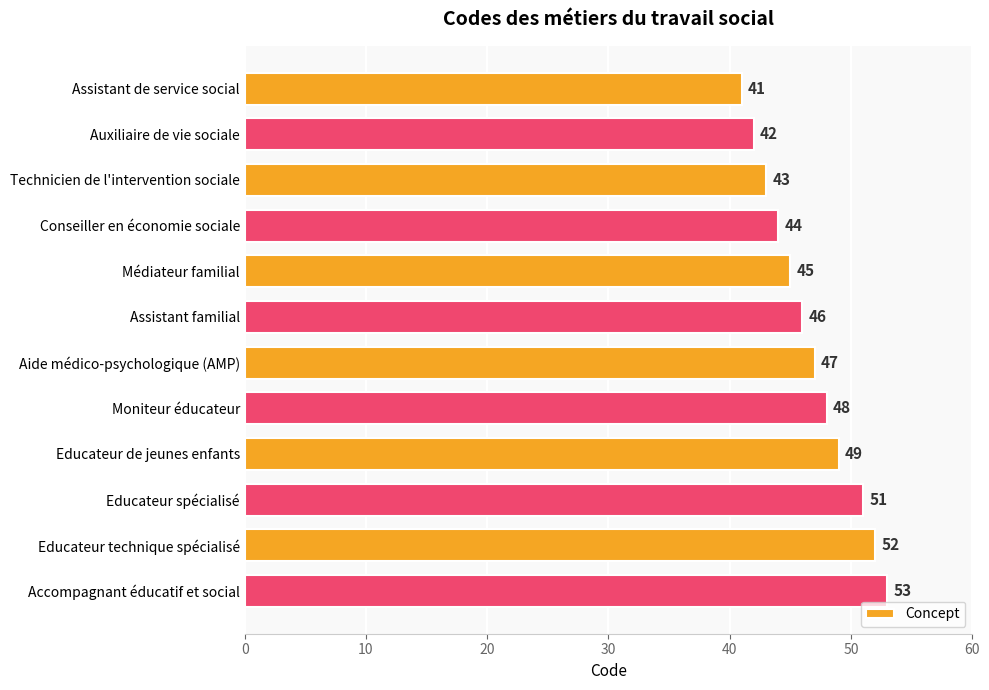

What position from the bottom is Moniteur éducateur?

5